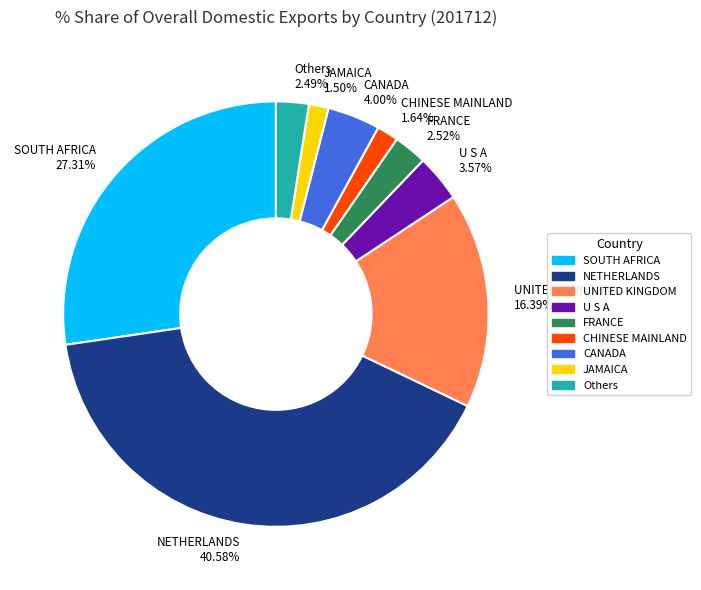

Between CANADA 4.00% and UNITED KINGDOM 16.39%, which is larger?

UNITED KINGDOM 16.39%